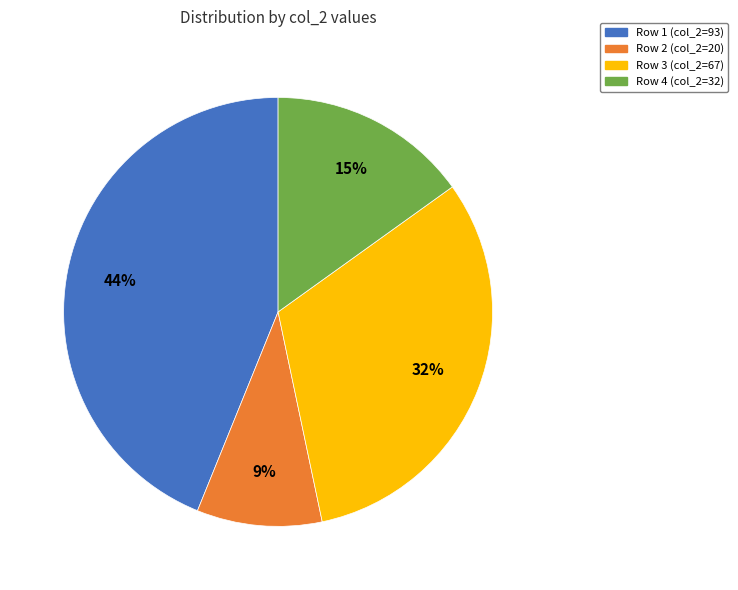

Combined, do Row 4 (col_2=32) and Row 3 (col_2=67) account for over 50%?

No